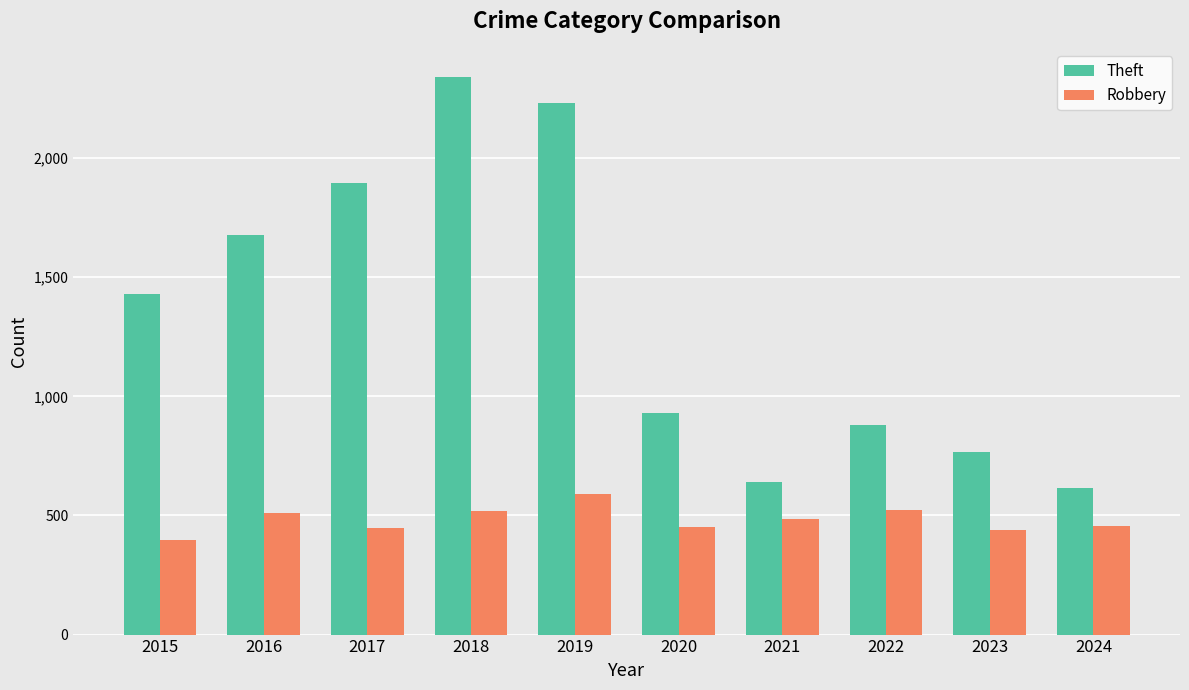

The value of Theft at 2021 is 642. True or false?

True